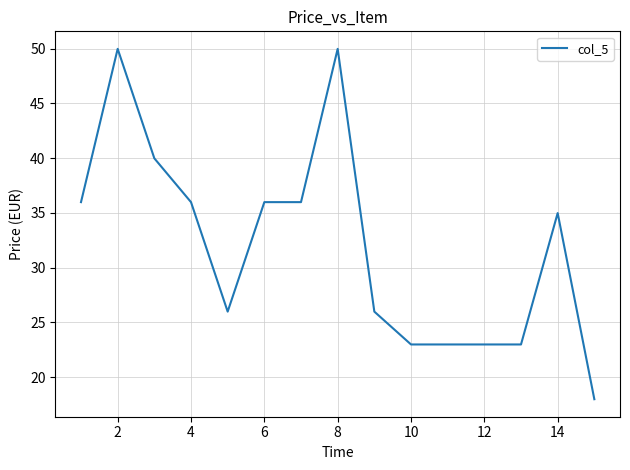

What is the minimum value shown in the chart?

18.0